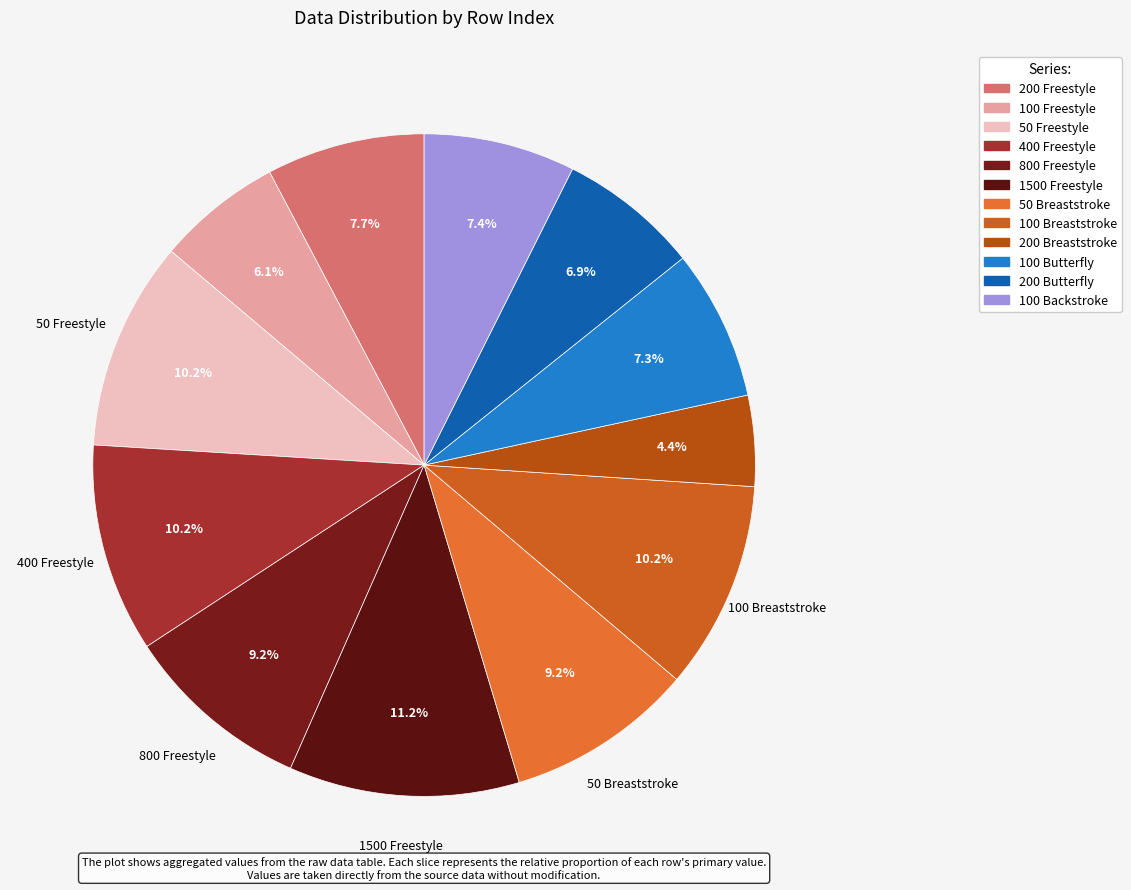

Count the number of slices in the pie.

12